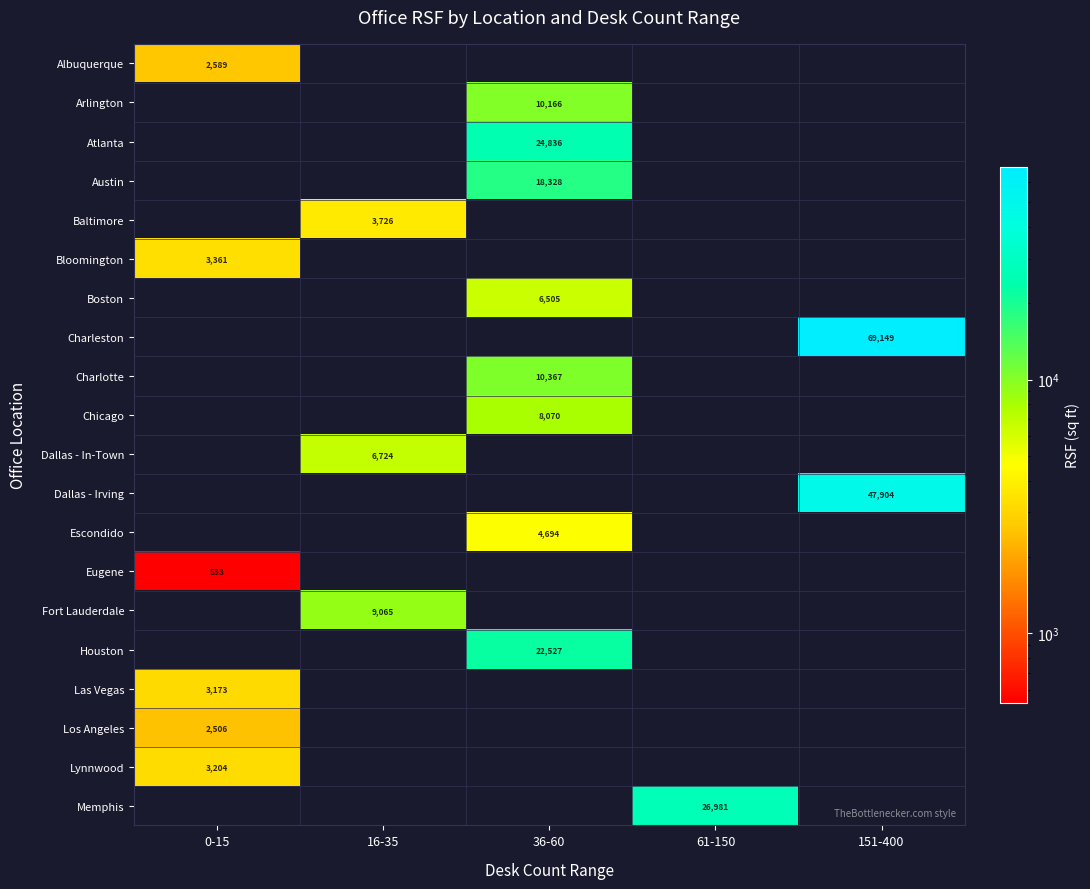

The value of Escondido at 36-60 is 4694. True or false?

True